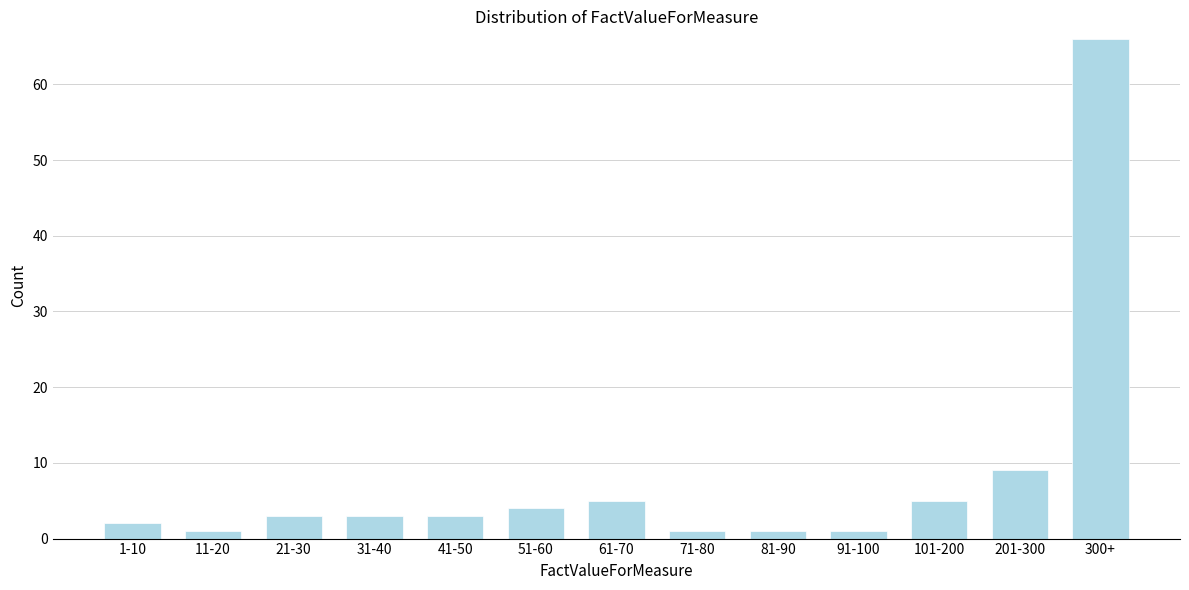

Reading left to right, what are all the values shown in this chart?

2	1	3	3	3	4	5	1	1	1	5	9	66